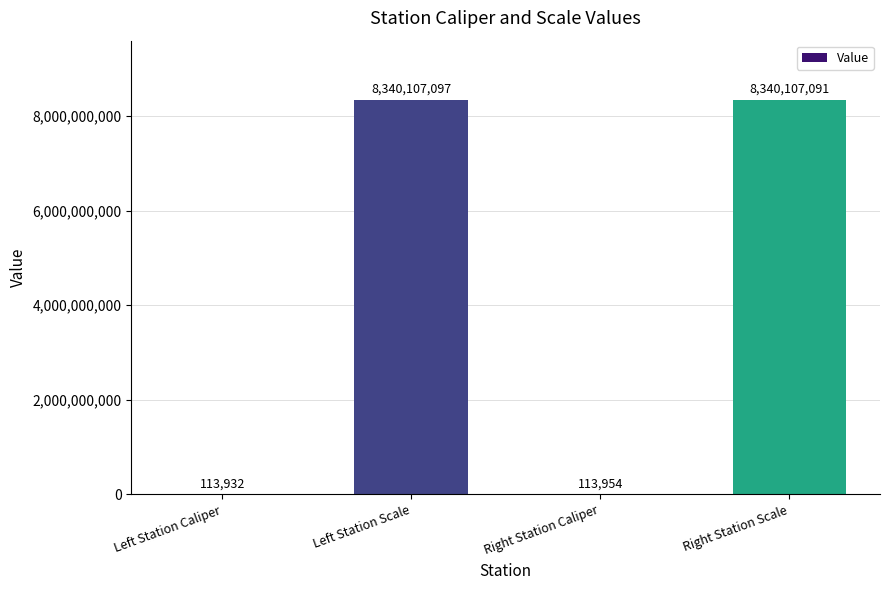

What is the maximum value shown in the chart?

8340107097